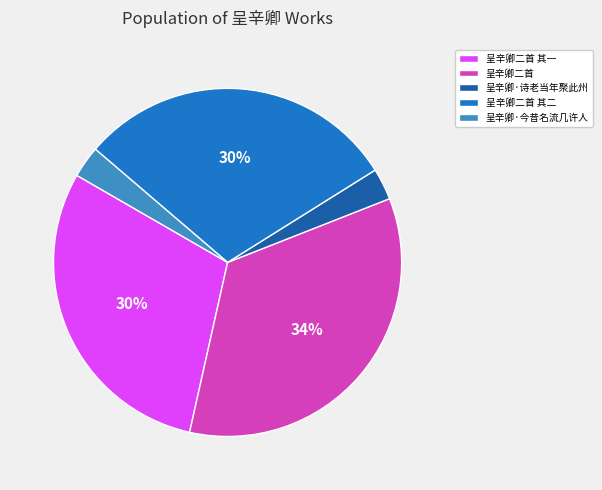

Do 呈辛卿二首 and 呈辛卿·今昔名流几许人 together represent more than half of the pie?

No